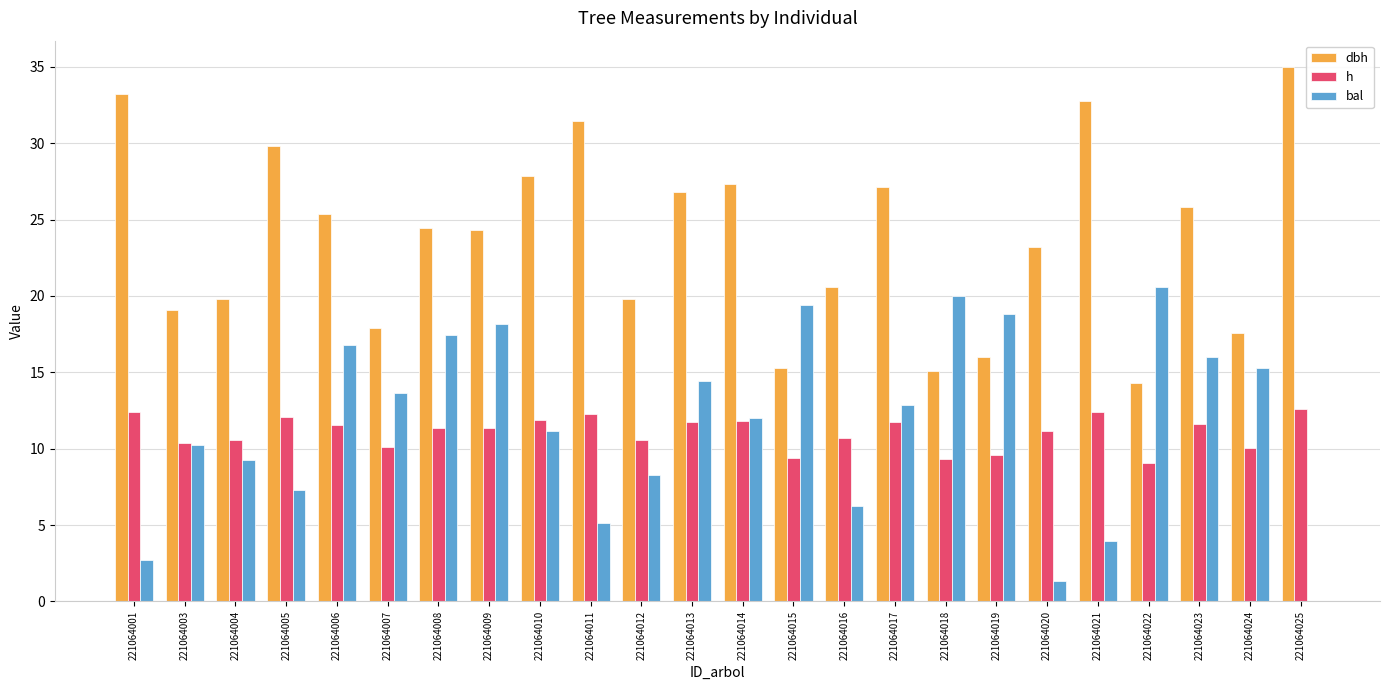

At which label does dbh first exceed 24?

221064001